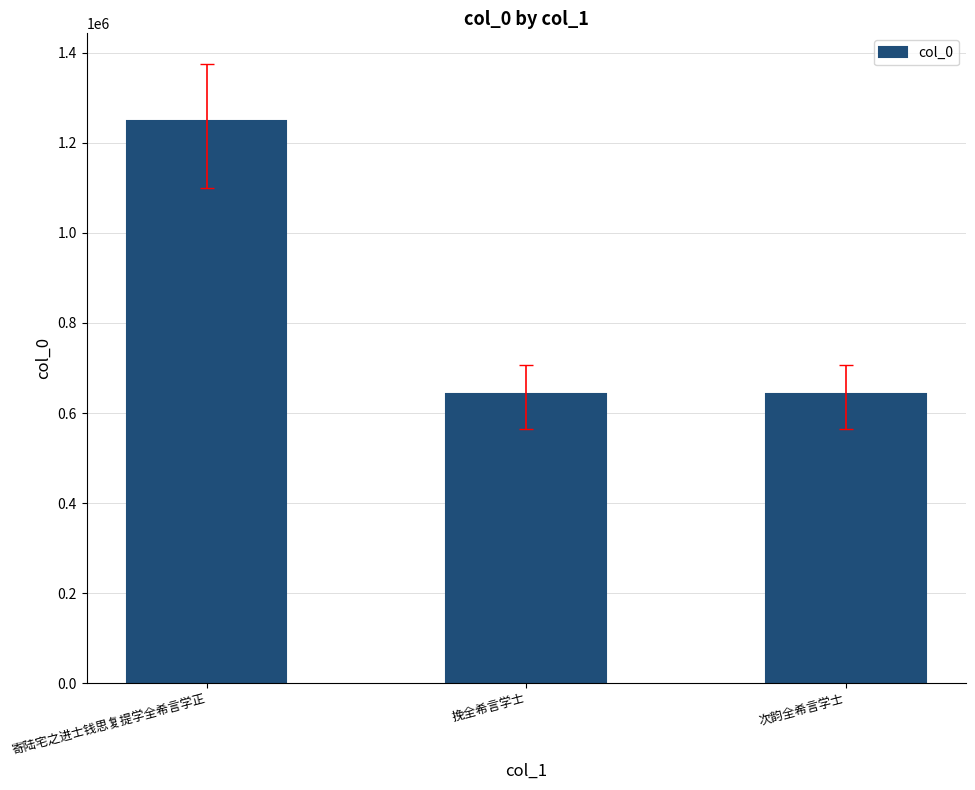

At which label does the data first exceed 641674?

寄陆宅之进士钱思复提学全希言学正